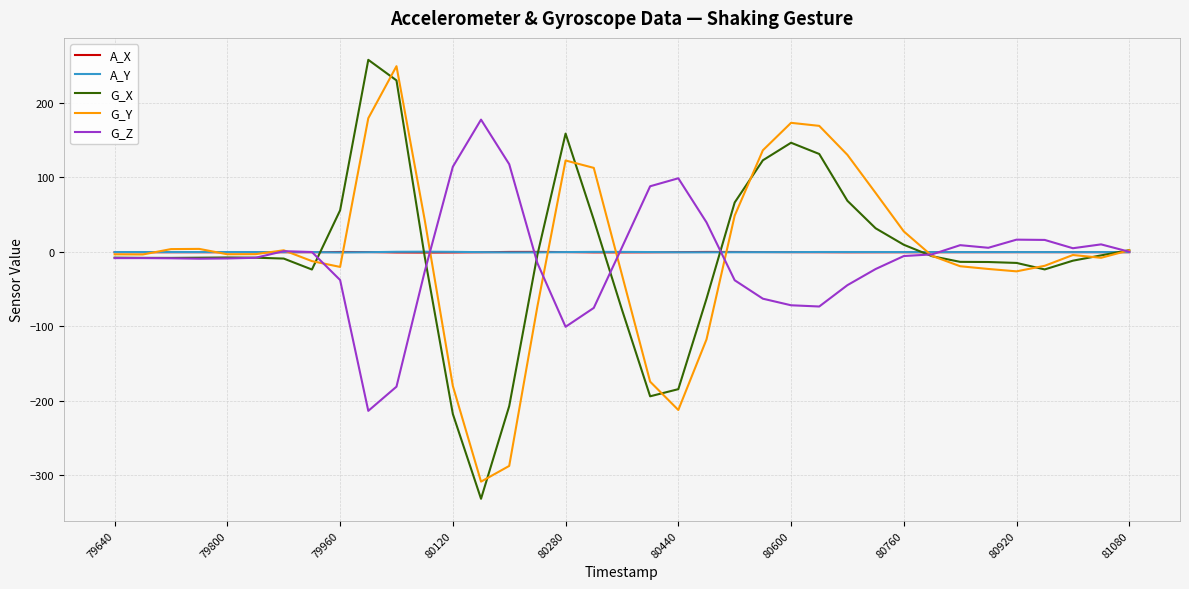

What is the minimum value shown in the chart?

-331.8